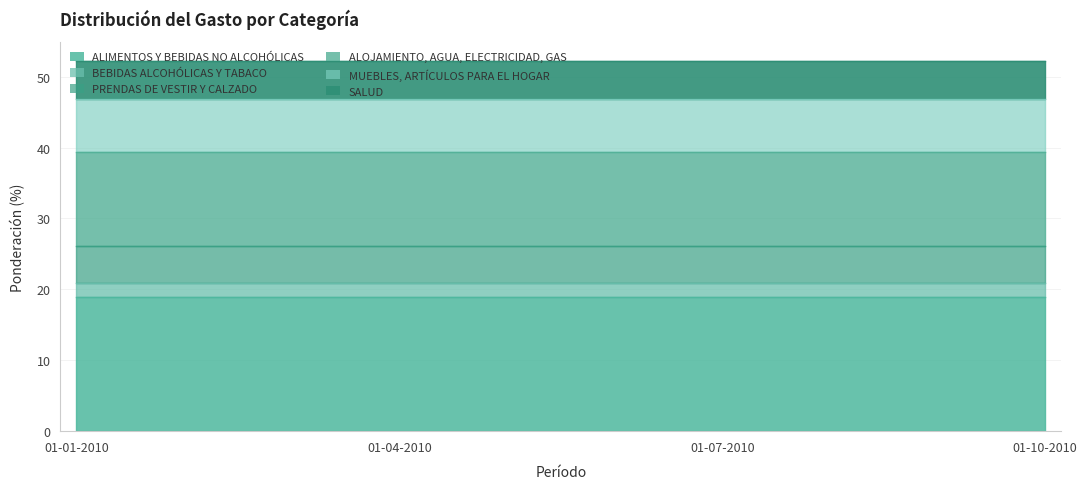

Is the value of ALOJAMIENTO, AGUA, ELECTRICIDAD, GAS at 01-10-2010 greater than the value of ALIMENTOS Y BEBIDAS NO ALCOHÓLICAS at 01-10-2010?

No